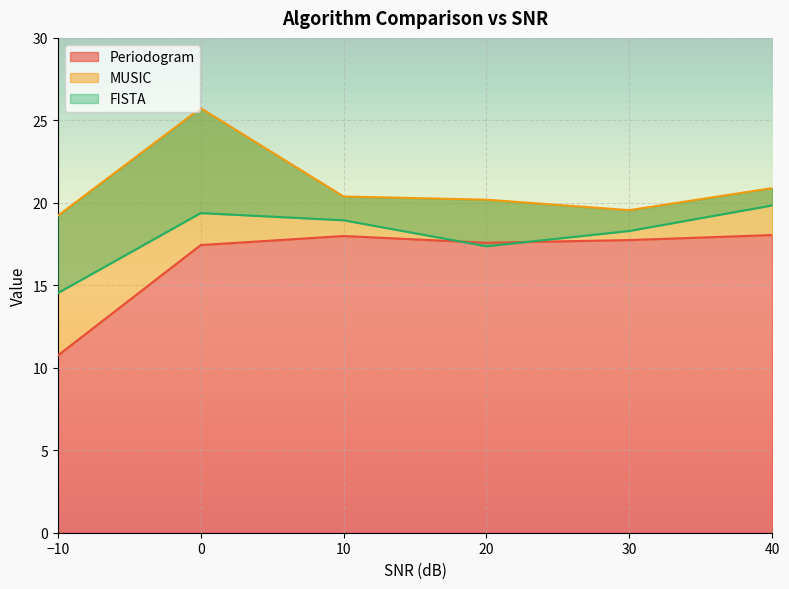

True or false: MUSIC has more than 0 points higher than both neighbors.

True